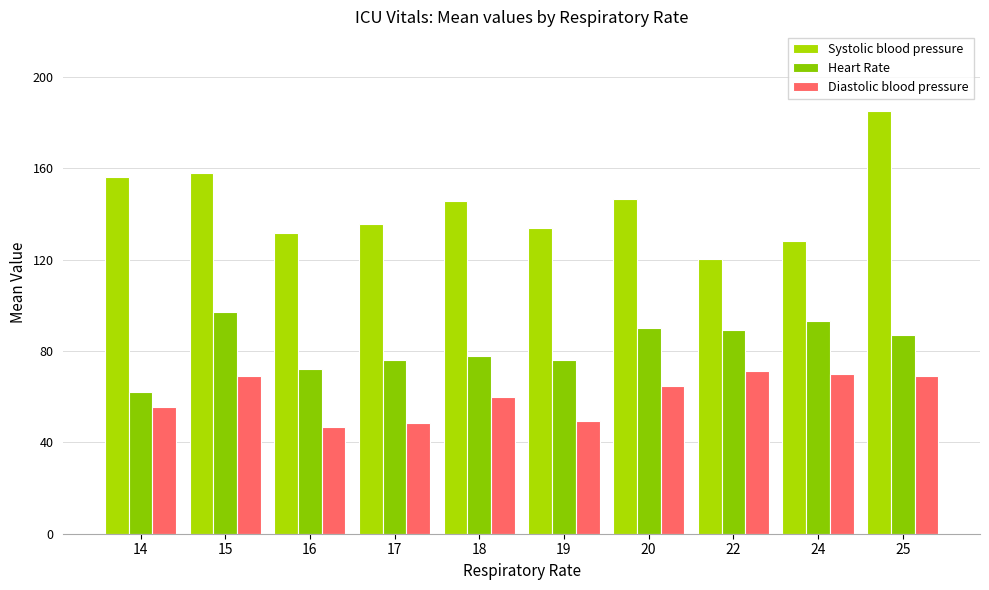

Where is Diastolic blood pressure nearest to the value 59?

18